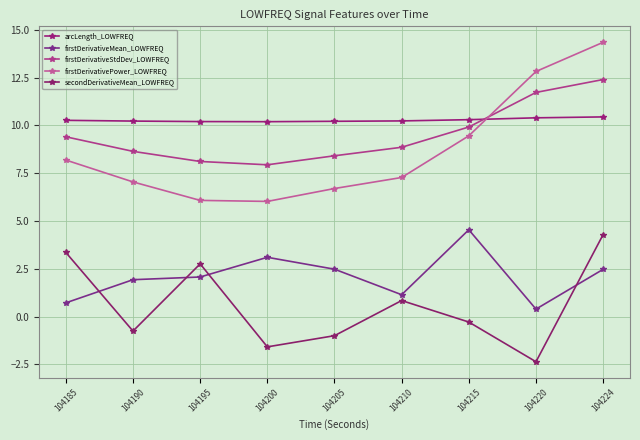

What is the value of the firstDerivativeMean_LOWFREQ point at the 3rd from the left?

2.1